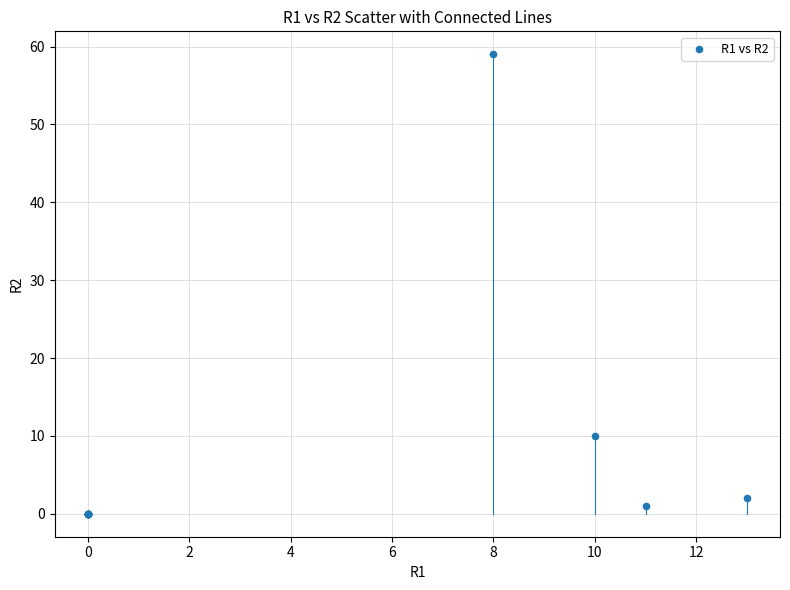

What Y value in the scatter plot is closest to 29?

10